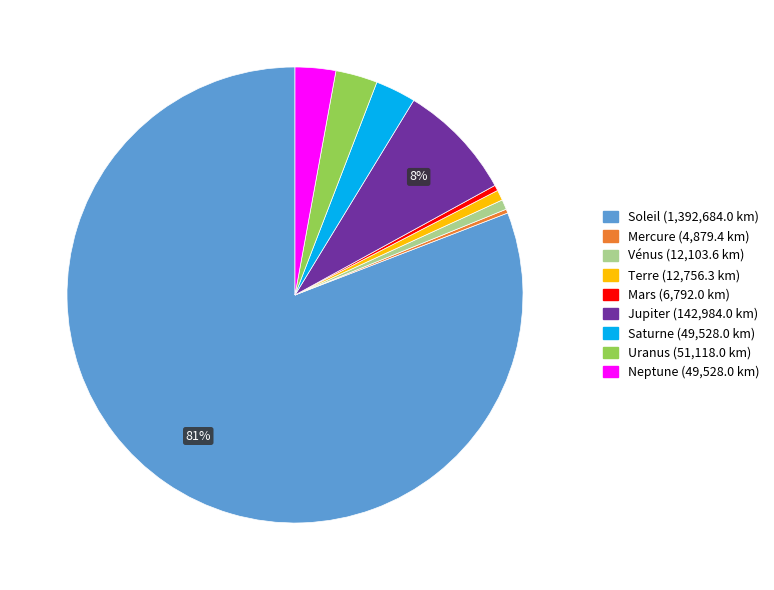

Combined, do Jupiter and Uranus account for over 50%?

No